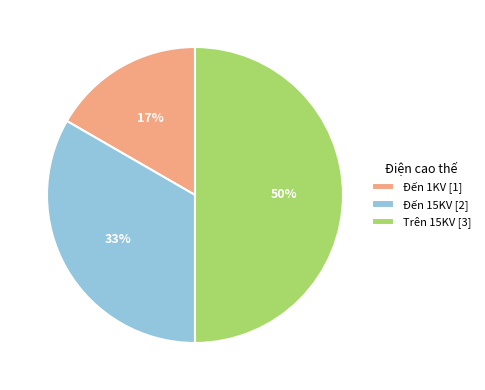

Is the sum of Trên 15KV [3] and Đến 1KV [1] greater than half?

Yes